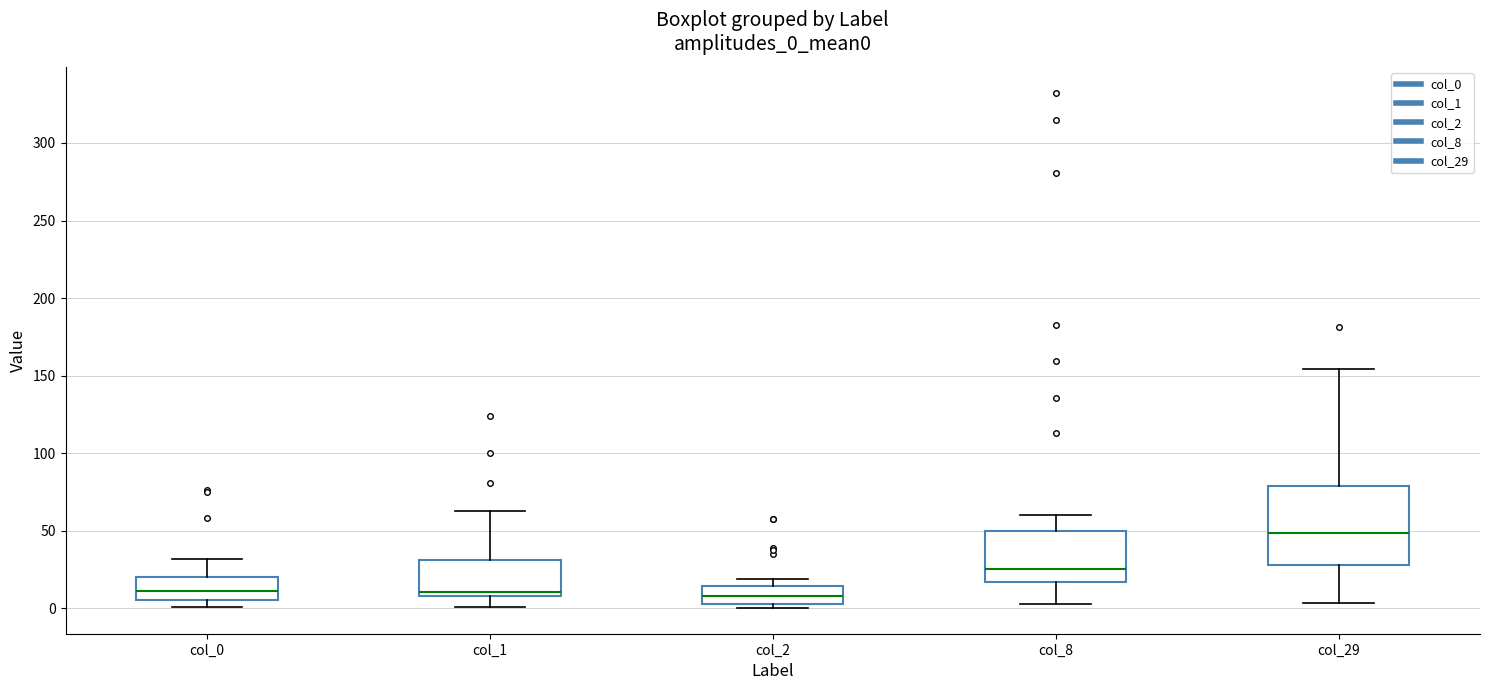

Where is the upper edge of the box for col_29 on the y-axis? The values are not printed on the chart, so give them approximately, as read against the axis.

80